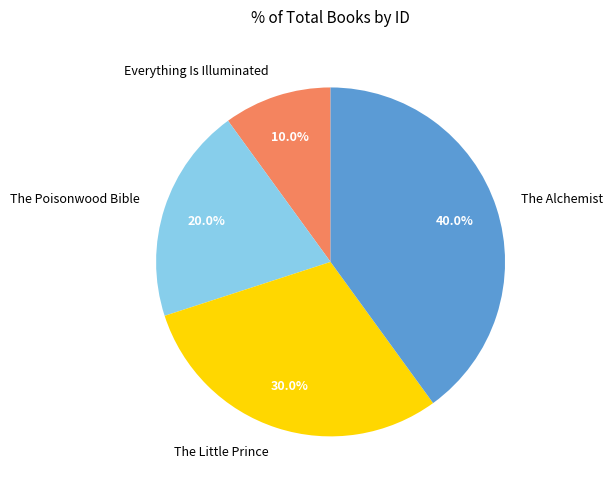

What is the total percentage of The Little Prince and Everything Is Illuminated?

40.0%